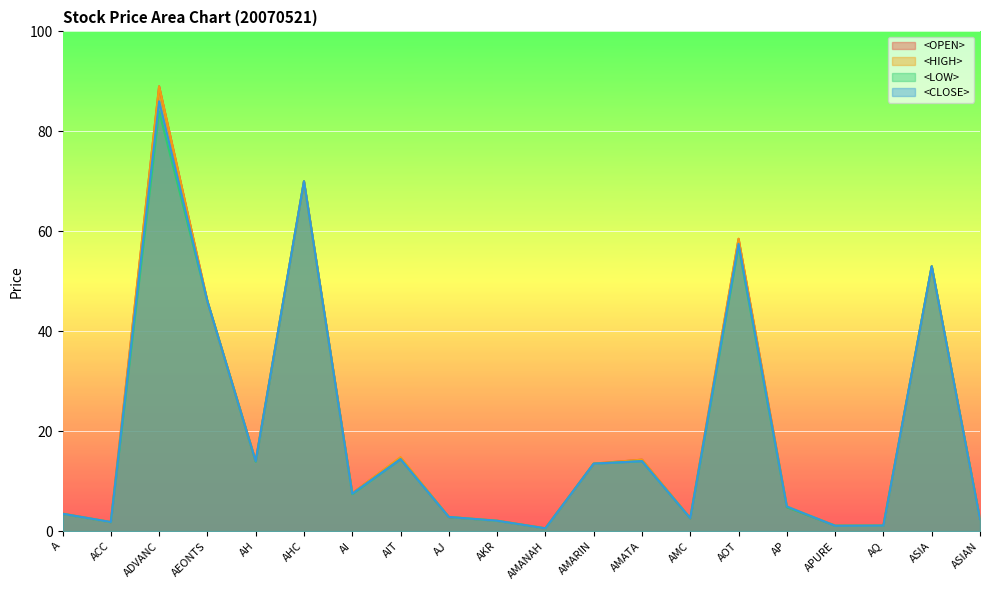

Which series has the largest total across all categories?

<HIGH>